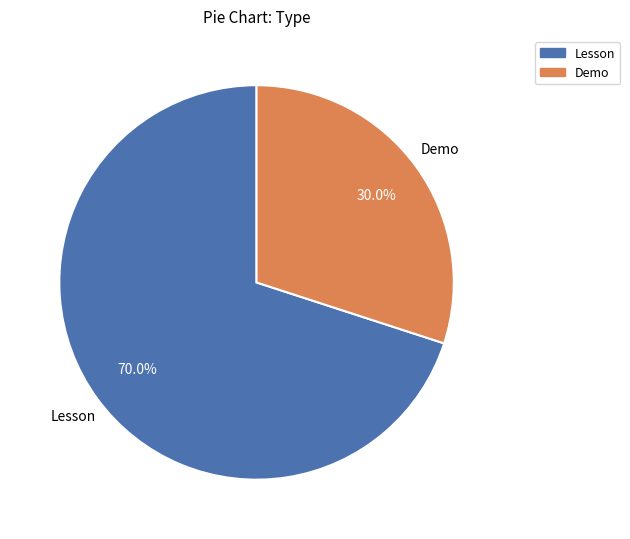

Is the sum of Demo and Lesson greater than half?

Yes